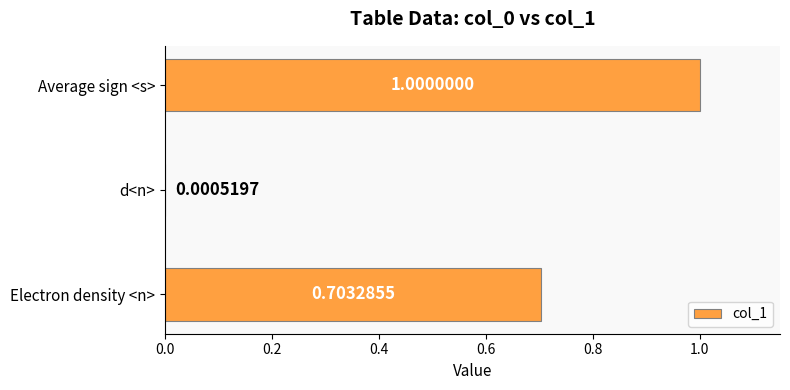

At which category does the chart reach its peak across all series?

Average sign <s>